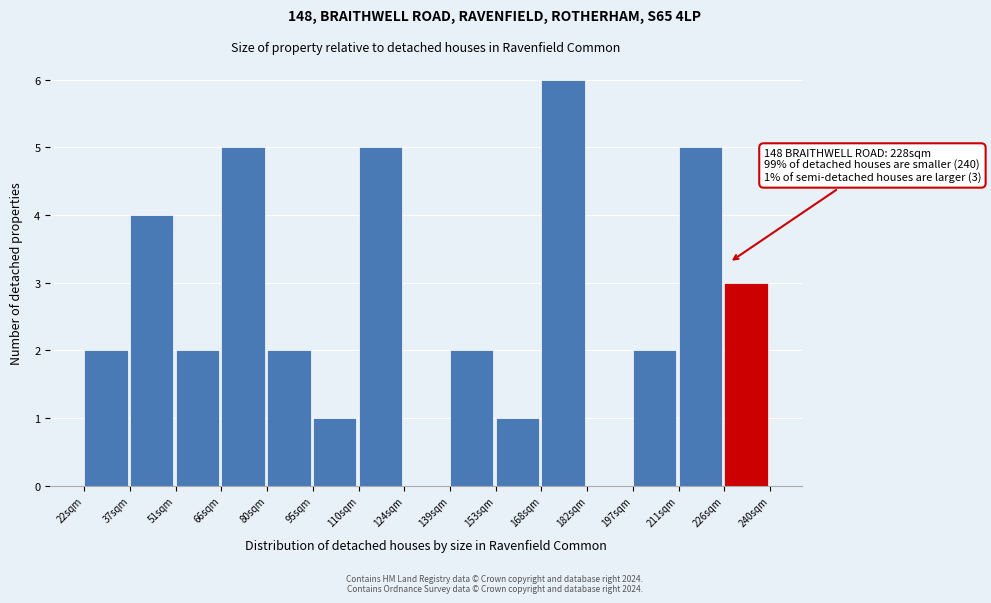

Which range on the x-axis has the tallest bar?

168 to 182